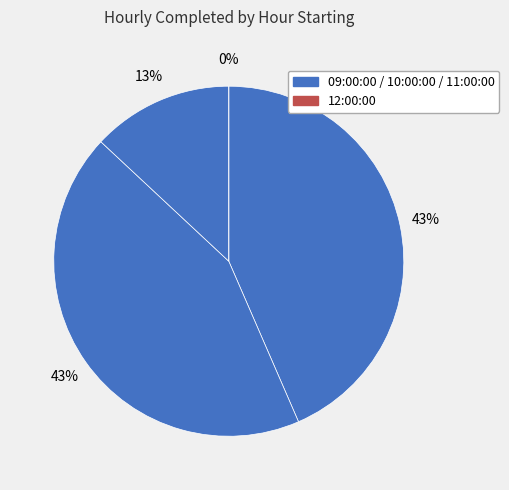

How many slices are in this pie chart?

4